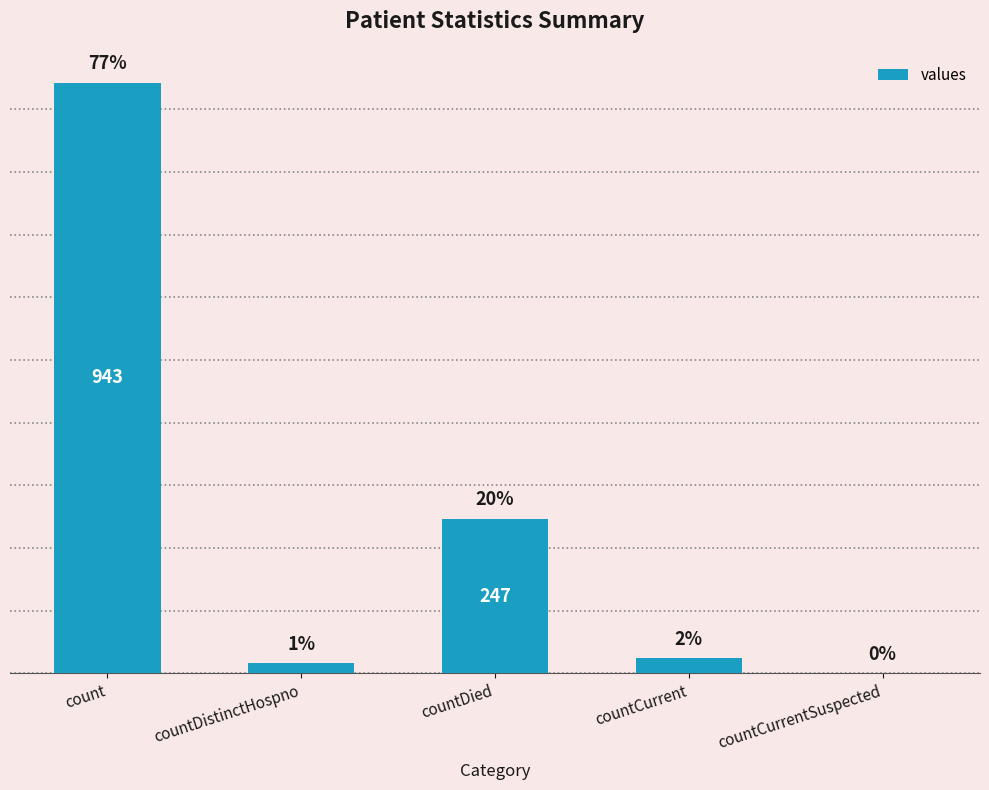

Which label corresponds to the smallest value in the chart?

countCurrentSuspected